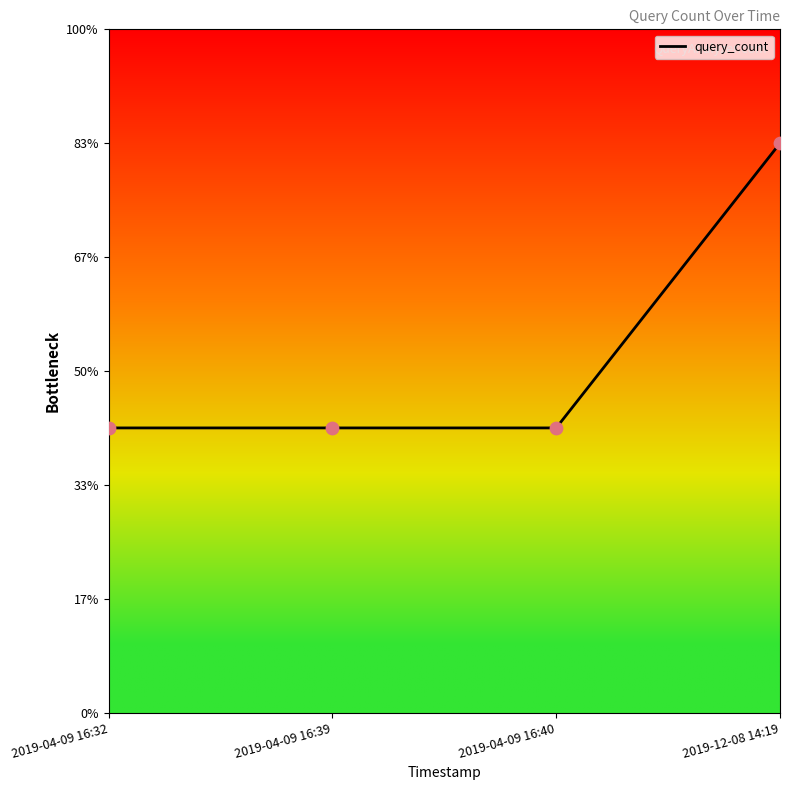

Approximately how many times larger is the value at 2019-04-09 16:40 compared to 2019-04-09 16:32?

1.0